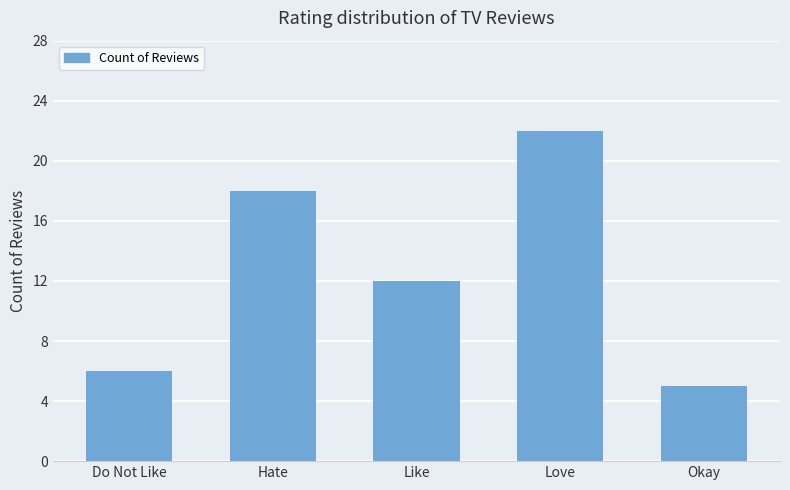

Reading left to right, extract all data points from this chart.

6	18	12	22	5